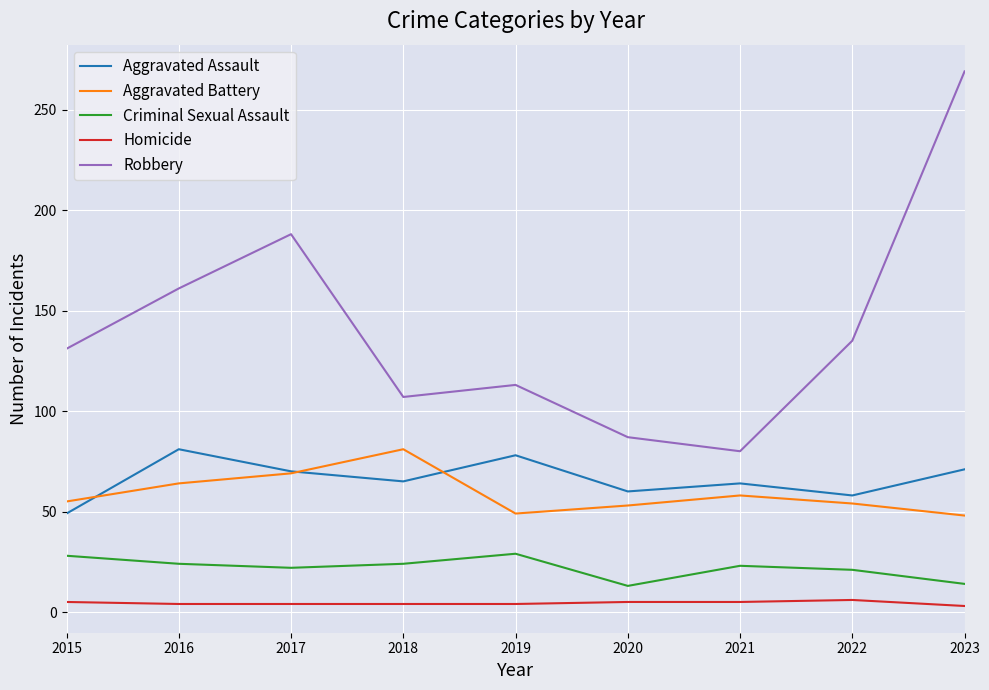

At which label does Criminal Sexual Assault first exceed 23?

2015